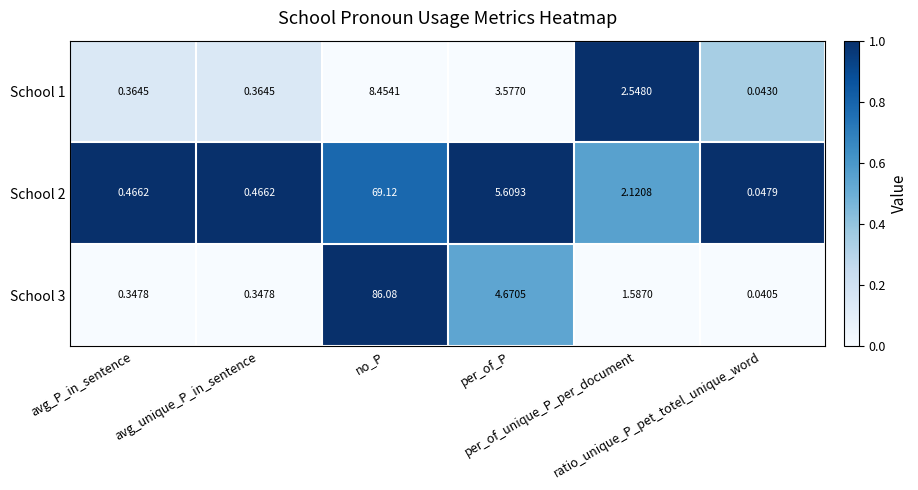

Which category has the highest value across all series?

no_P